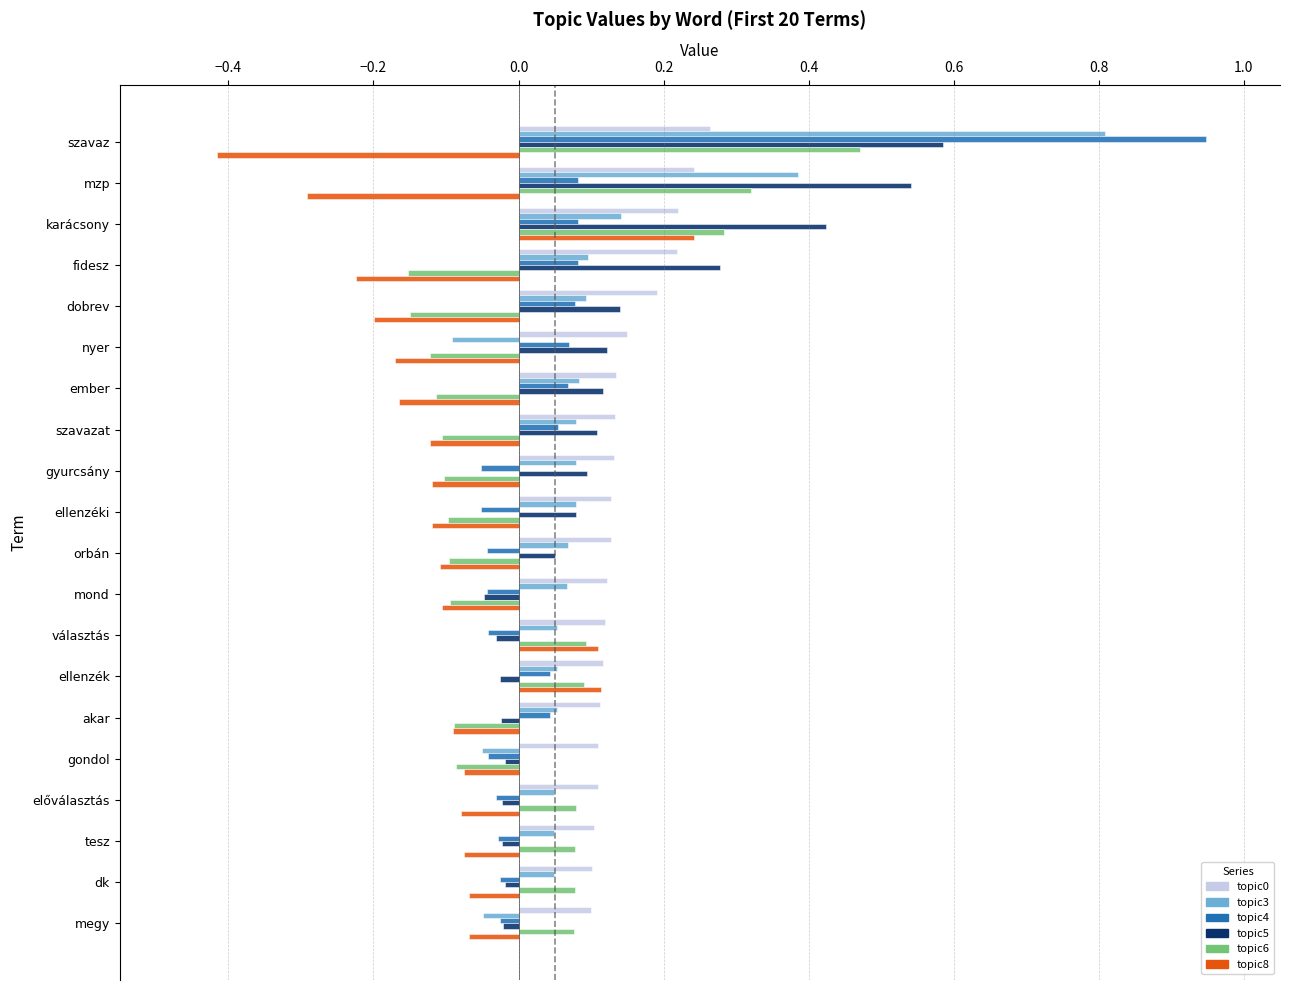

How many data points does each series have?

20